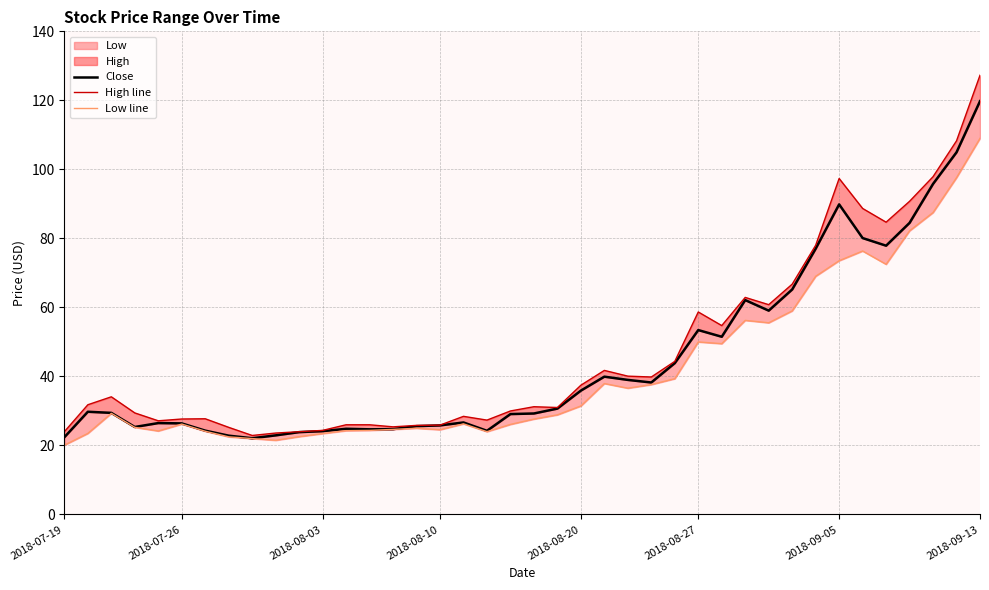

Which series changed the most between 17 and 37?

High line